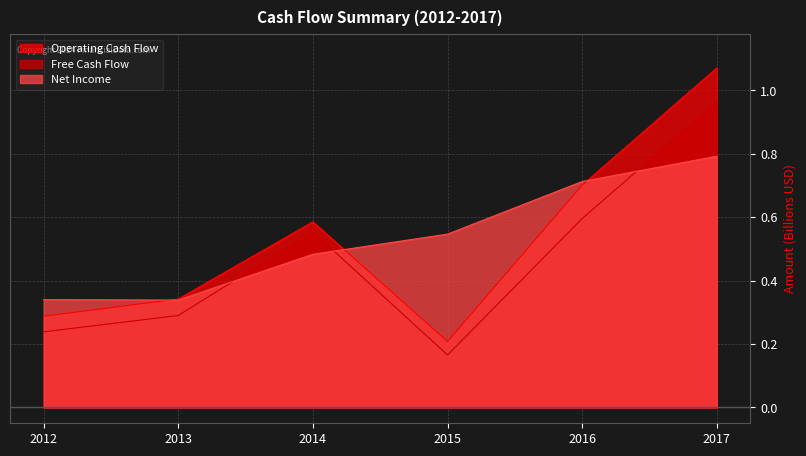

At which category is the sum across all series the highest?

2017